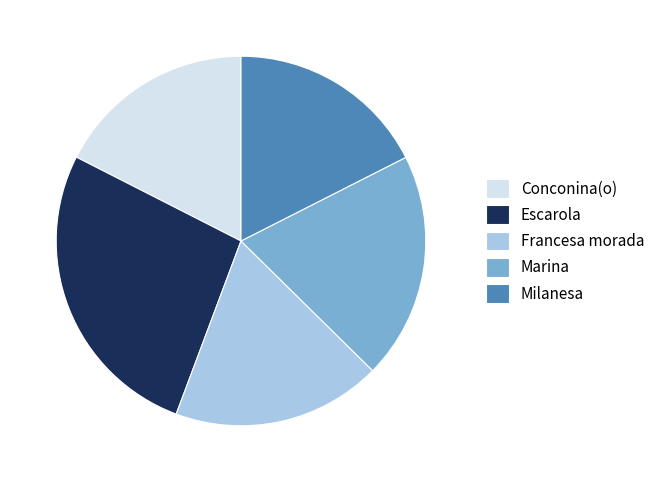

Which category has the biggest portion of the pie?

Escarola